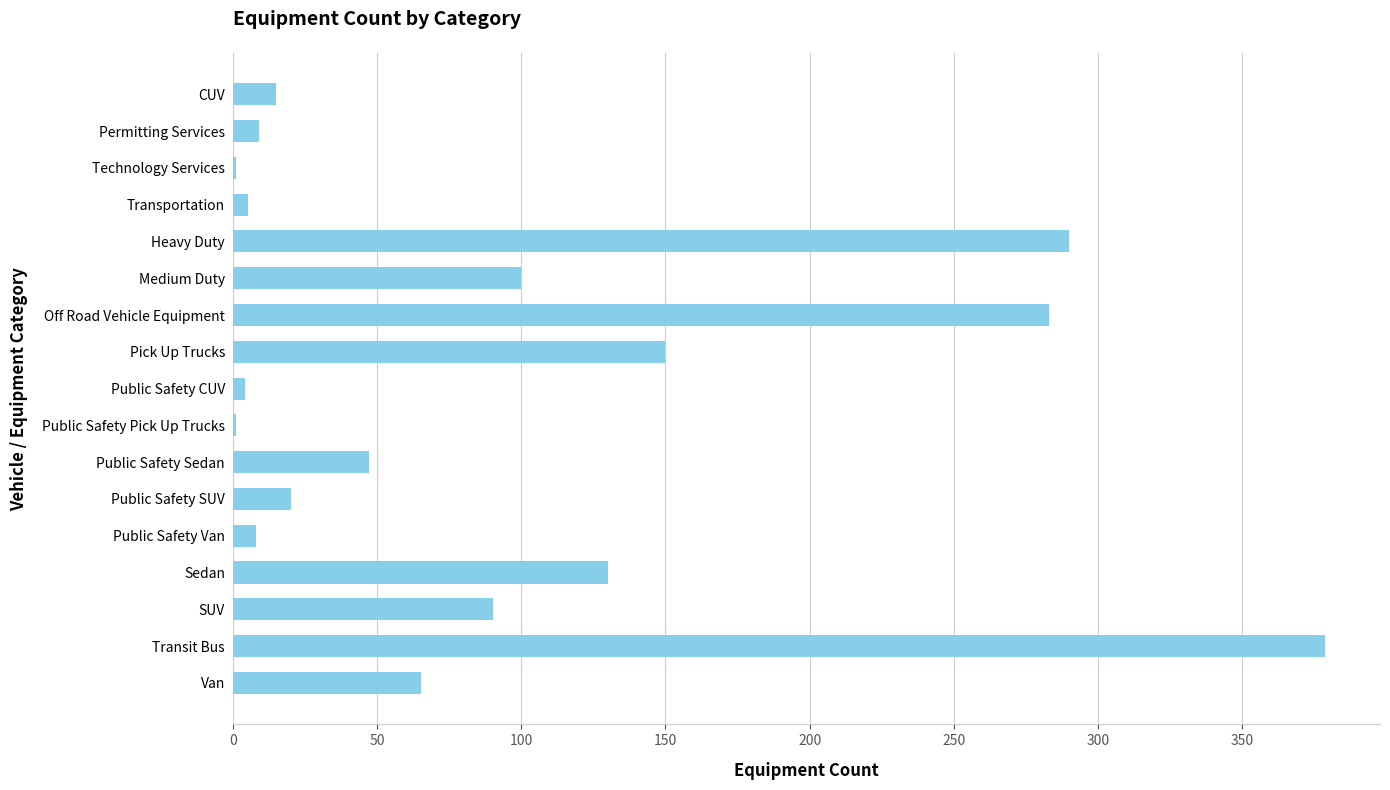

Between SUV and Technology Services, which is larger?

SUV